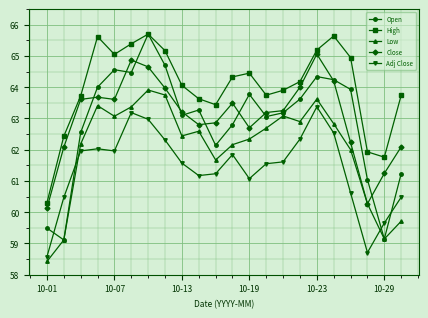

How many data points in Adj Close are less than 61?

6